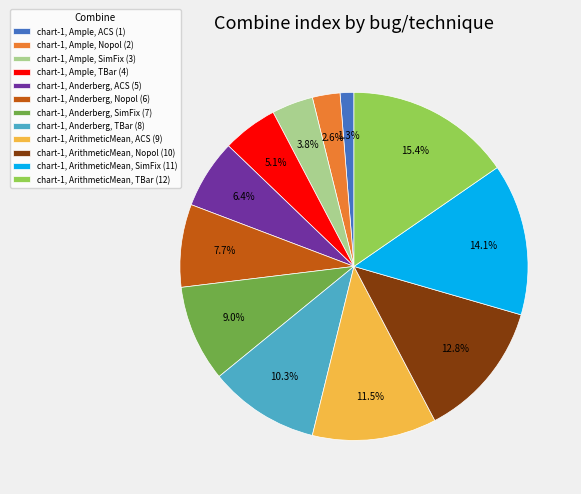

Rank the categories by value from lowest to highest.

chart-1, Ample, ACS, chart-1, Ample, Nopol, chart-1, Ample, SimFix, chart-1, Ample, TBar, chart-1, Anderberg, ACS, chart-1, Anderberg, Nopol, chart-1, Anderberg, SimFix, chart-1, Anderberg, TBar, chart-1, ArithmeticMean, ACS, chart-1, ArithmeticMean, Nopol, chart-1, ArithmeticMean, SimFix, chart-1, ArithmeticMean, TBar